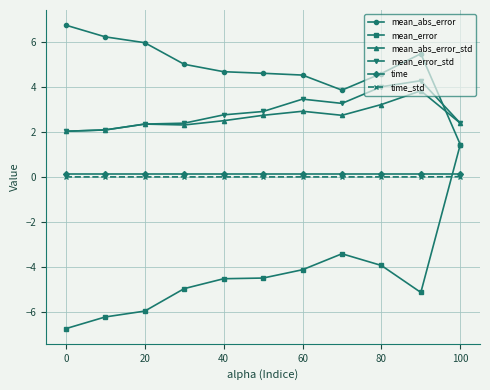

Which series has the widest spread of values?

mean_error